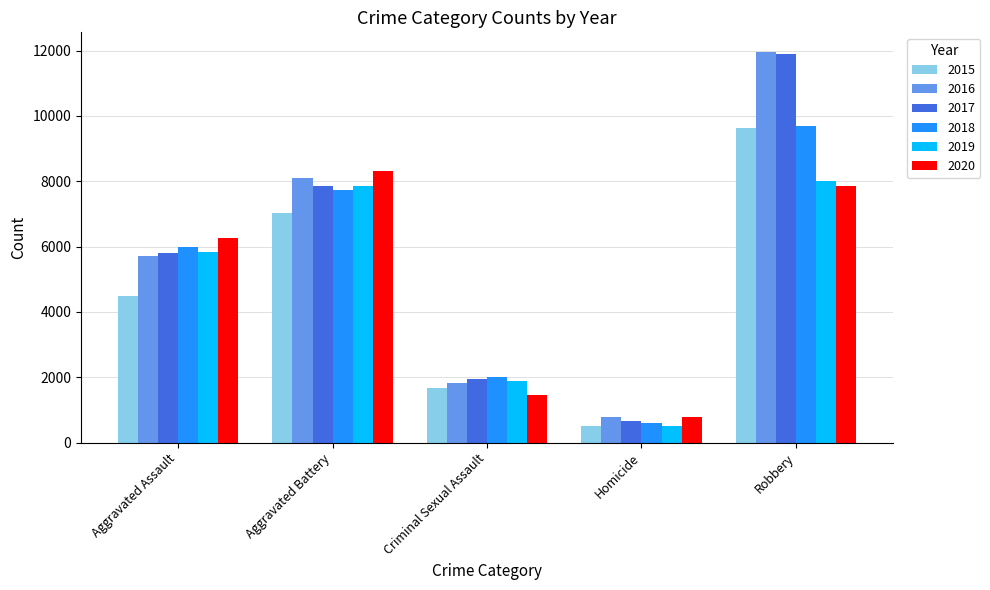

What is the average value of the 2016 series?

5675